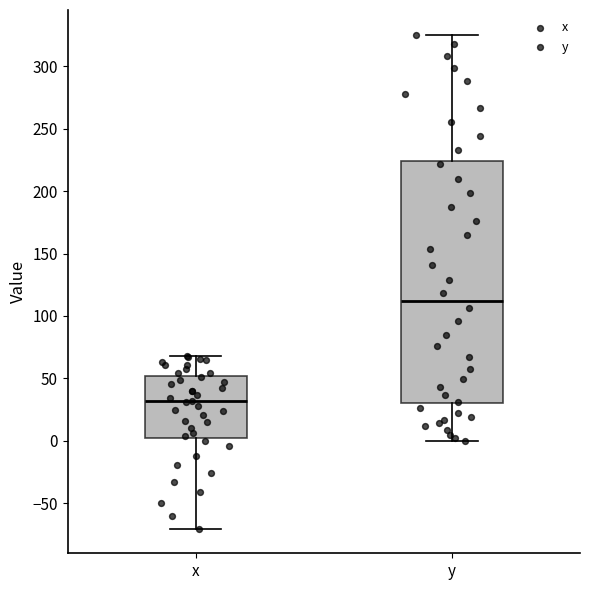

Which box has the lowest median line?

x